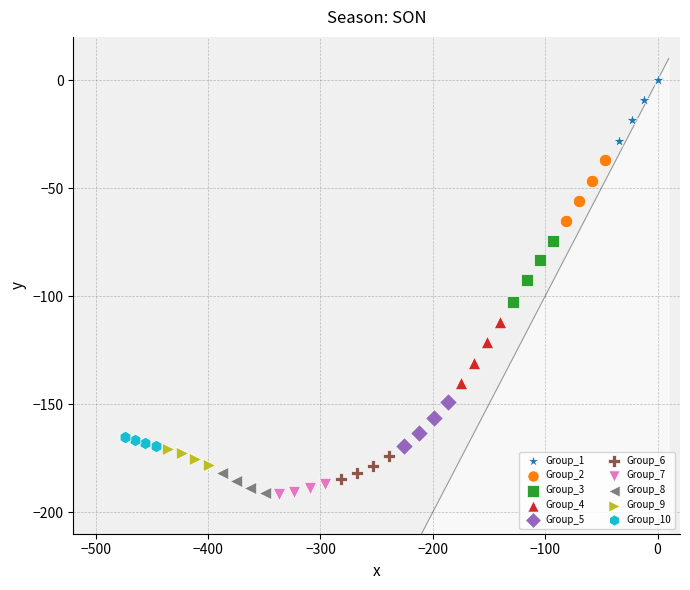

Which series contains the highest Y value?

Group_1